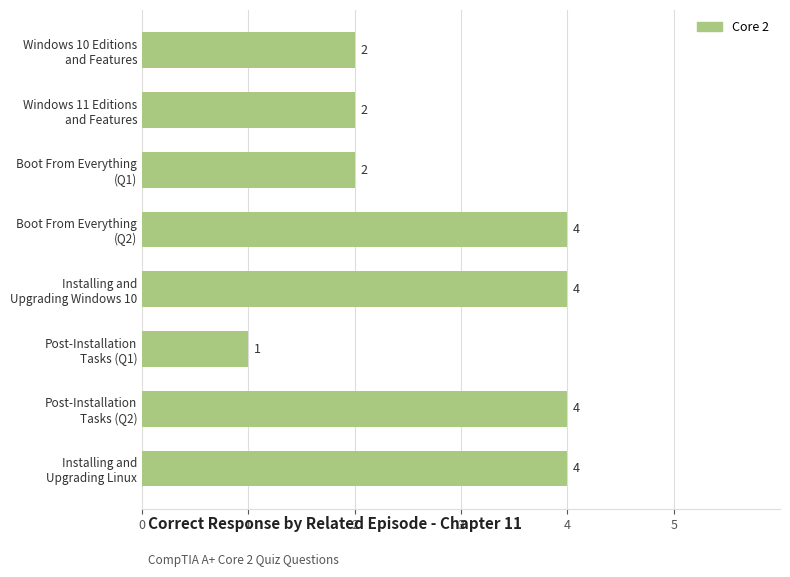

What is the value of the 1st bar from the top?

2